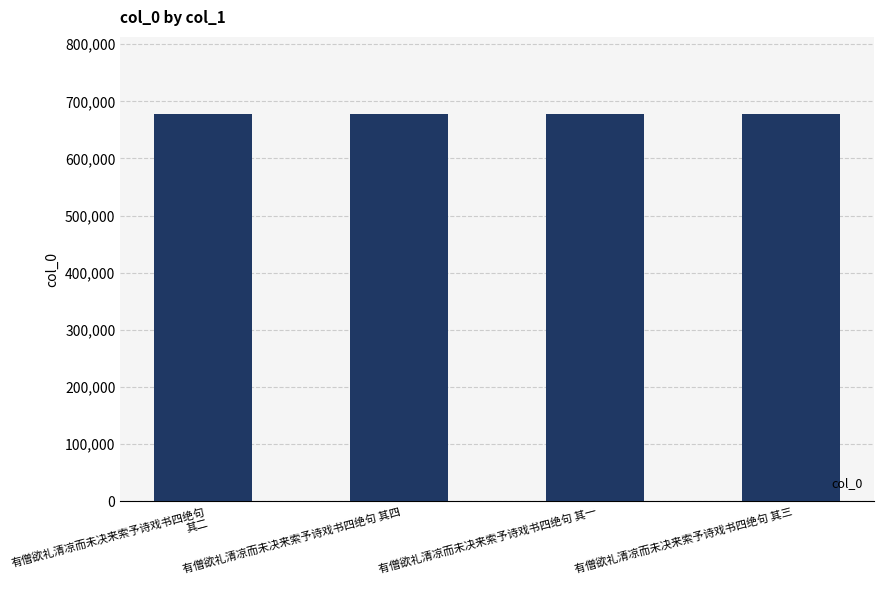

What is the sum of the values at 有僧欲礼清凉而未决来索予诗戏书四绝句 其三 and 有僧欲礼清凉而未决来索予诗戏书四绝句 其一?

1354646